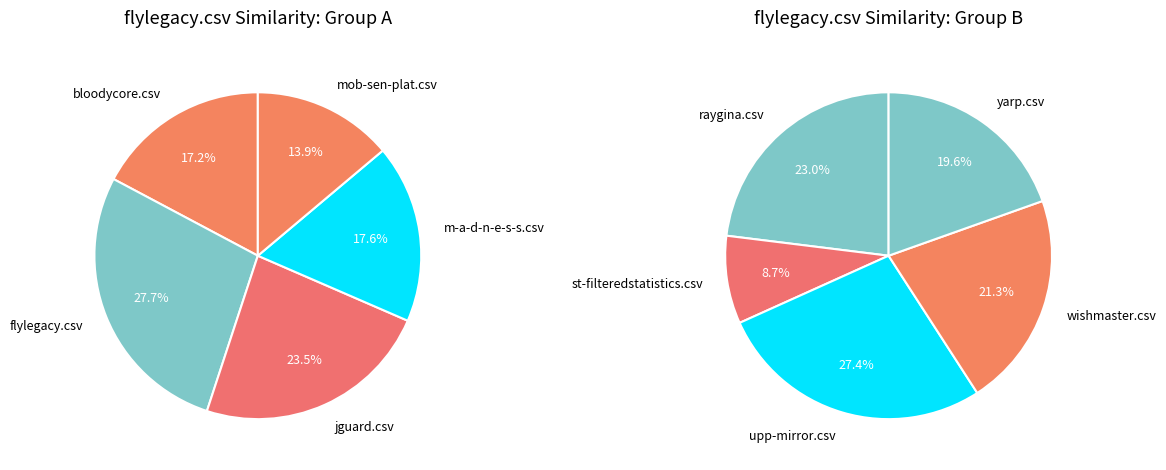

Which has a higher value, yarp.csv or upp-mirror.csv?

upp-mirror.csv